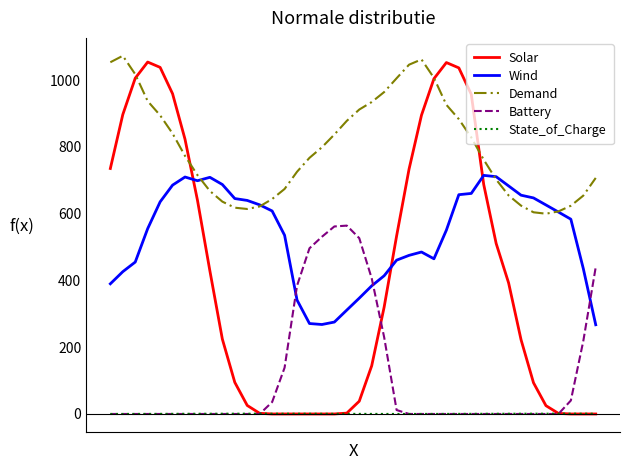

What is the greatest value displayed?

1072.5